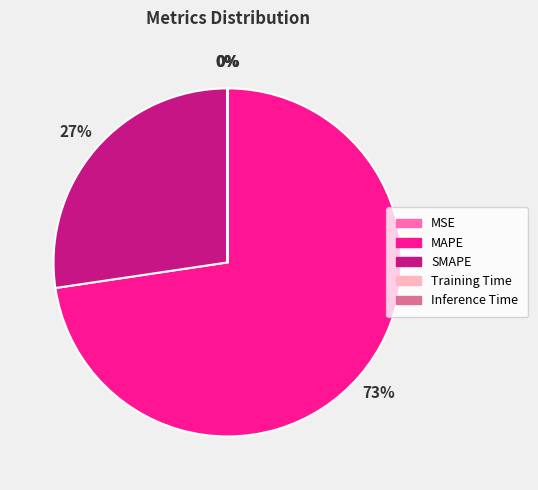

Which category has the biggest portion of the pie?

MAPE